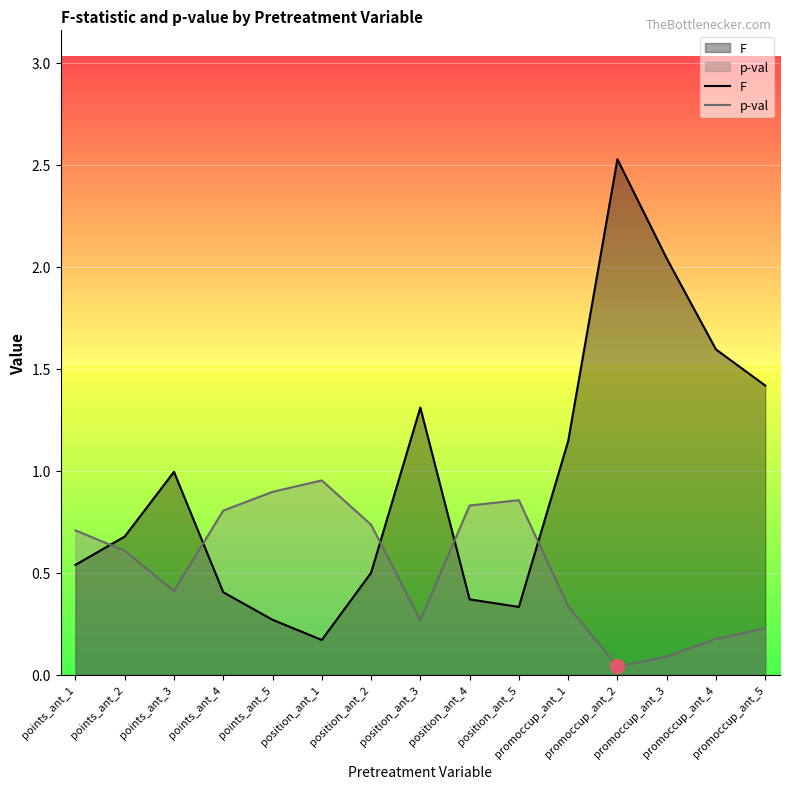

True or false: p-val and F intersect in this chart.

True